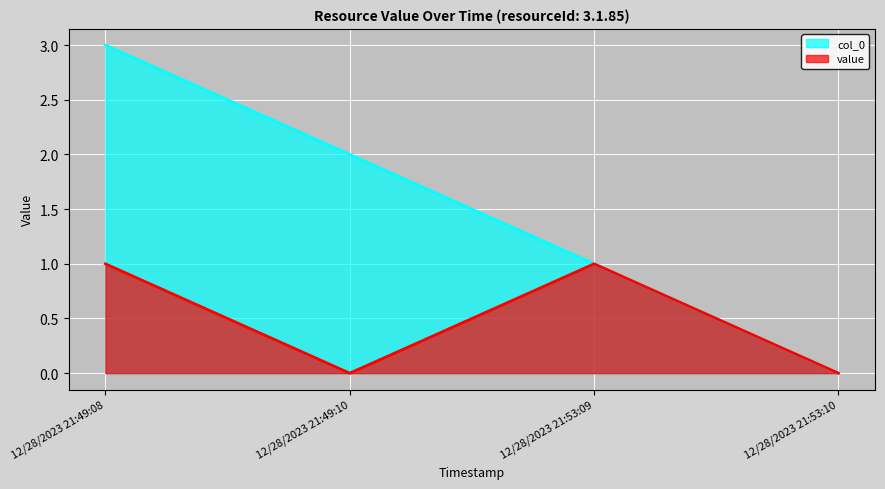

True or false: value and col_0 intersect in this chart.

False